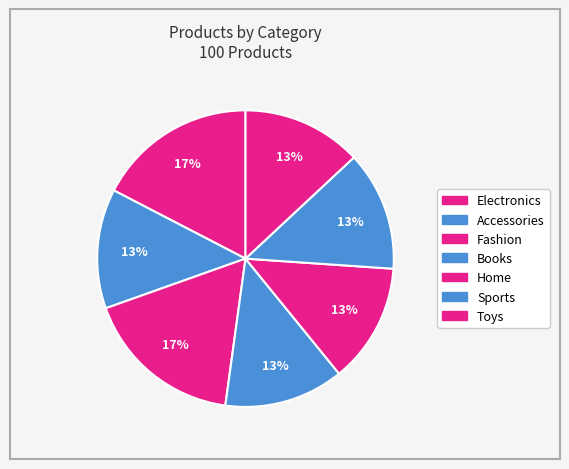

Do Electronics and Accessories together represent more than half of the pie?

No